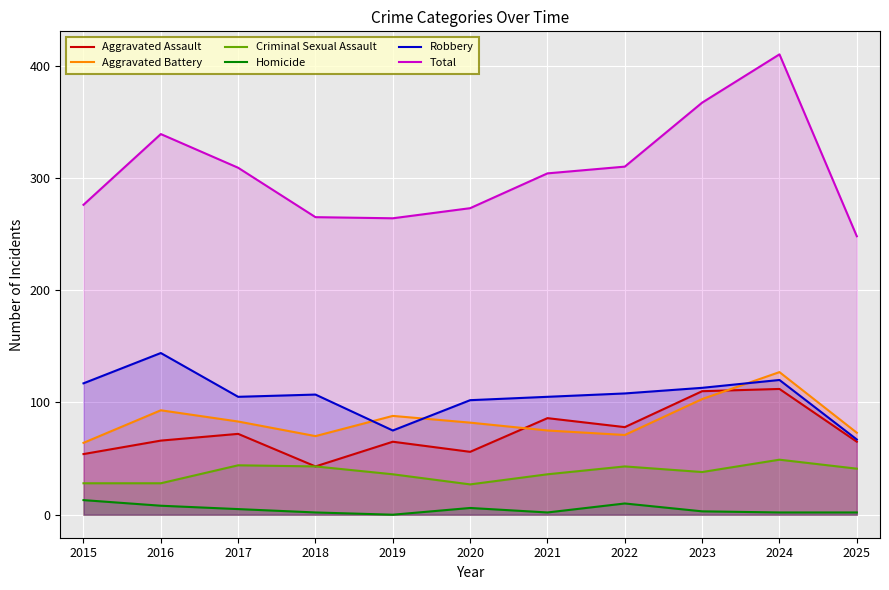

What is the value of the Total point at the 5th from the left?

264